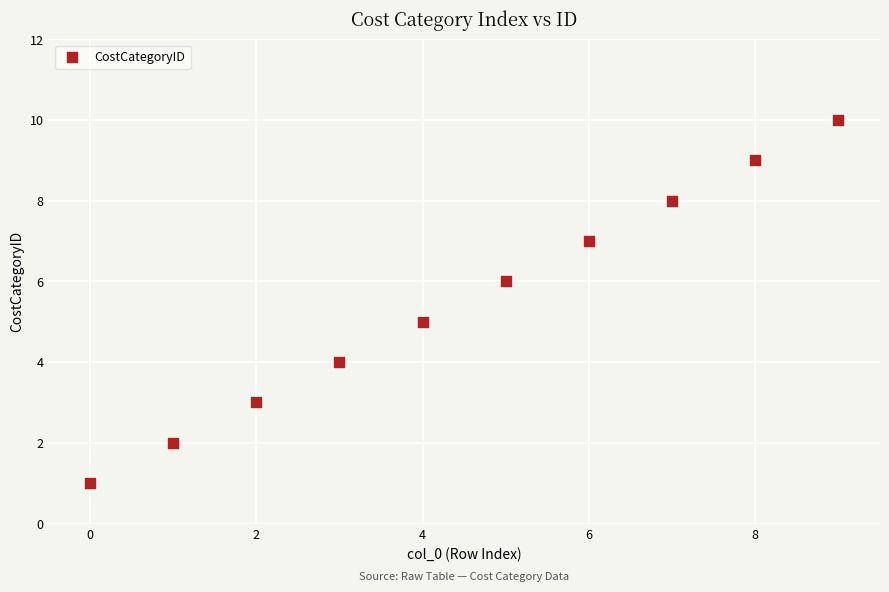

What is the range of Y values (max minus min)?

9